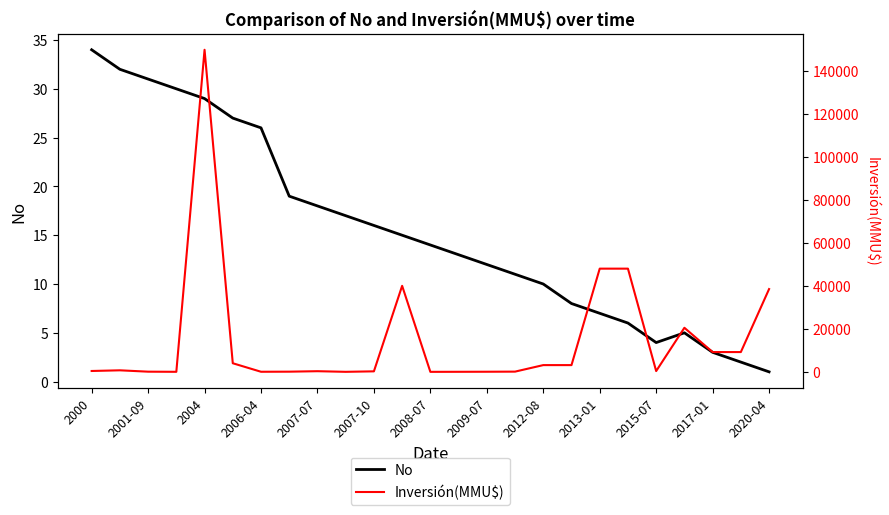

The No series shows 12 at 2009-07. True or false?

True